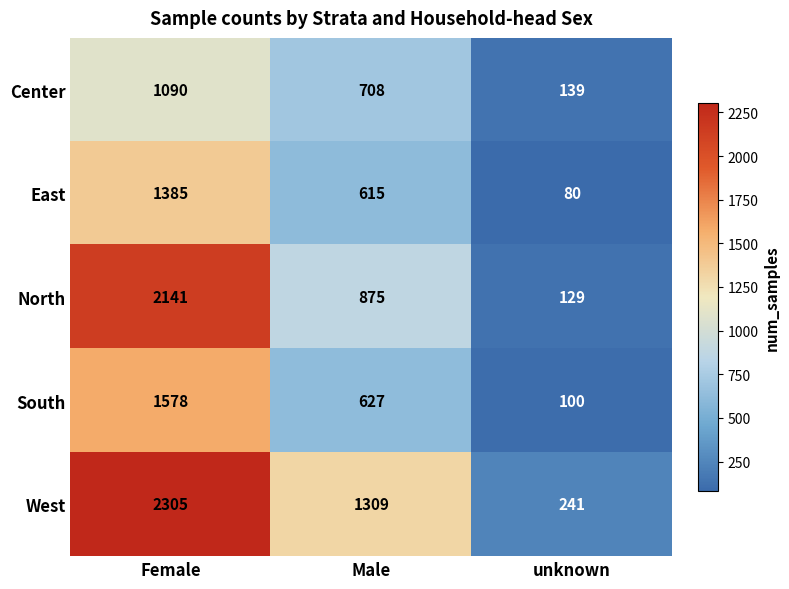

What is the sum of all North values?

3145